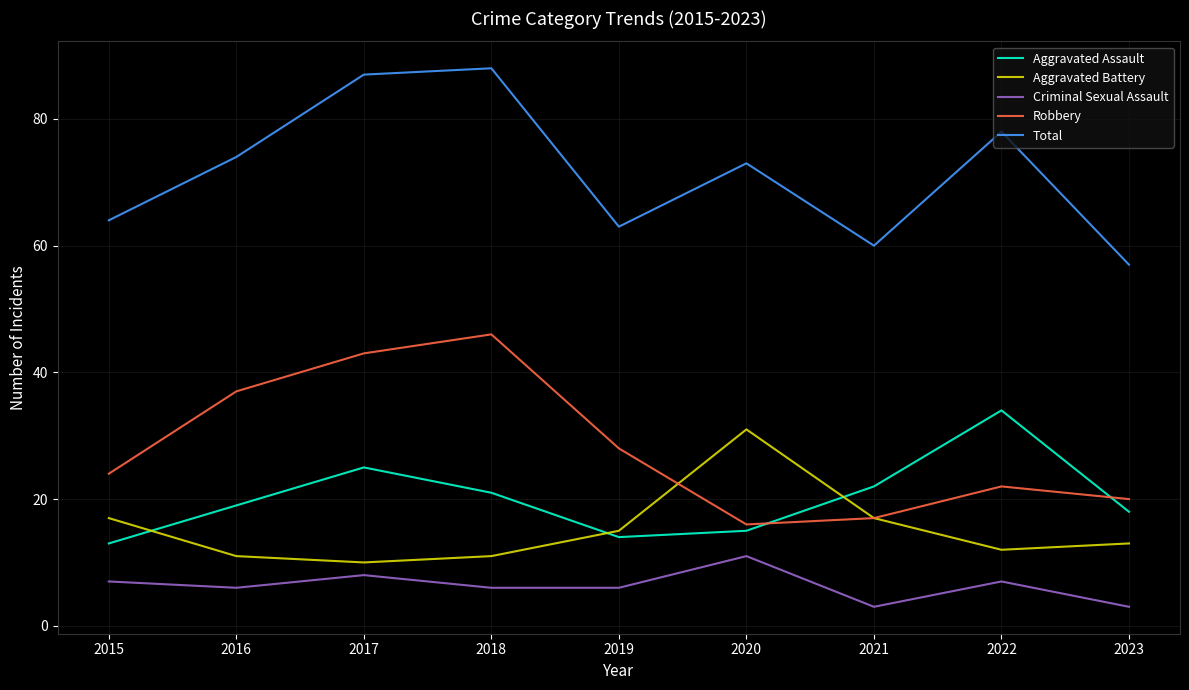

What is the difference between the Total values at 2021 and 2015?

4